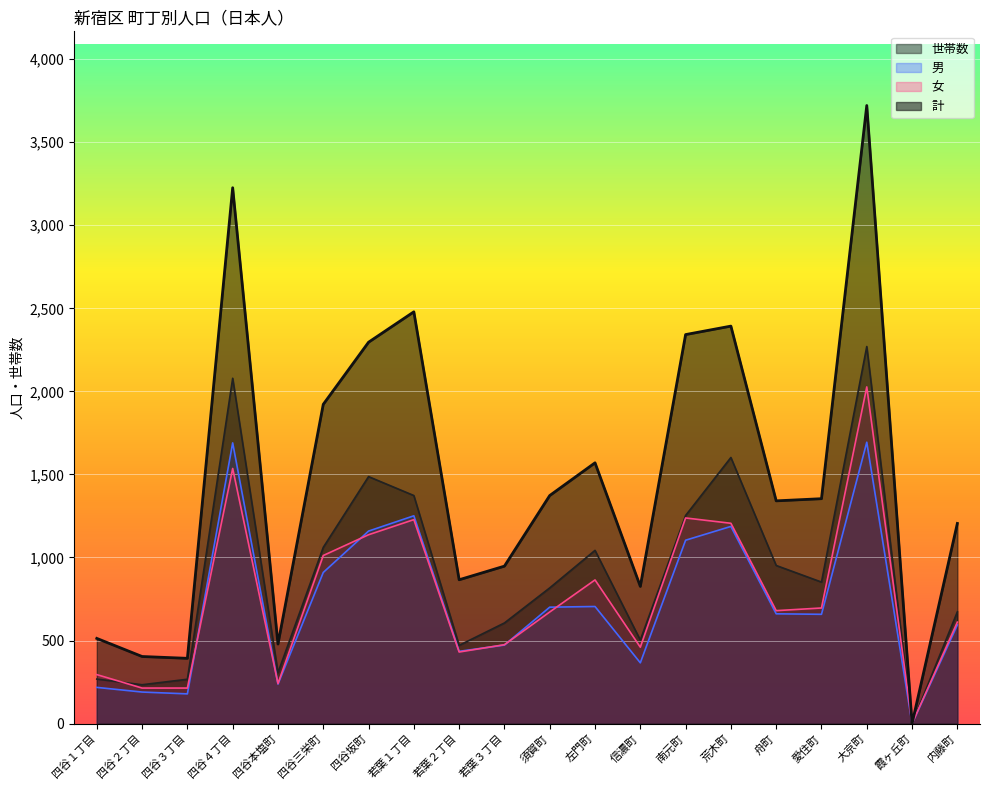

Reading left to right, extract all data points from this chart.

世帯数: 四谷１丁目=268	四谷２丁目=234	四谷３丁目=267	四谷４丁目=2079	四谷本塩町=307	四谷三栄町=1061	四谷坂町=1487	若葉１丁目=1373	若葉２丁目=471	若葉３丁目=606	須賀町=817	左門町=1043	信濃町=503	南元町=1253	荒木町=1602	舟町=952	愛住町=852	大京町=2270	霞ヶ丘町=0	内藤町=673
男: 四谷１丁目=218	四谷２丁目=190	四谷３丁目=179	四谷４丁目=1690	四谷本塩町=238	四谷三栄町=910	四谷坂町=1159	若葉１丁目=1251	若葉２丁目=435	若葉３丁目=473	須賀町=701	左門町=705	信濃町=366	南元町=1104	荒木町=1187	舟町=661	愛住町=658	大京町=1694	霞ヶ丘町=0	内藤町=594
女: 四谷１丁目=295	四谷２丁目=214	四谷３丁目=214	四谷４丁目=1536	四谷本塩町=241	四谷三栄町=1012	四谷坂町=1137	若葉１丁目=1228	若葉２丁目=431	若葉３丁目=475	須賀町=672	左門町=865	信濃町=460	南元町=1238	荒木町=1206	舟町=680	愛住町=696	大京町=2027	霞ヶ丘町=0	内藤町=611
計: 四谷１丁目=513	四谷２丁目=404	四谷３丁目=393	四谷４丁目=3226	四谷本塩町=479	四谷三栄町=1922	四谷坂町=2296	若葉１丁目=2479	若葉２丁目=866	若葉３丁目=948	須賀町=1373	左門町=1570	信濃町=826	南元町=2342	荒木町=2393	舟町=1341	愛住町=1354	大京町=3721	霞ヶ丘町=0	内藤町=1205